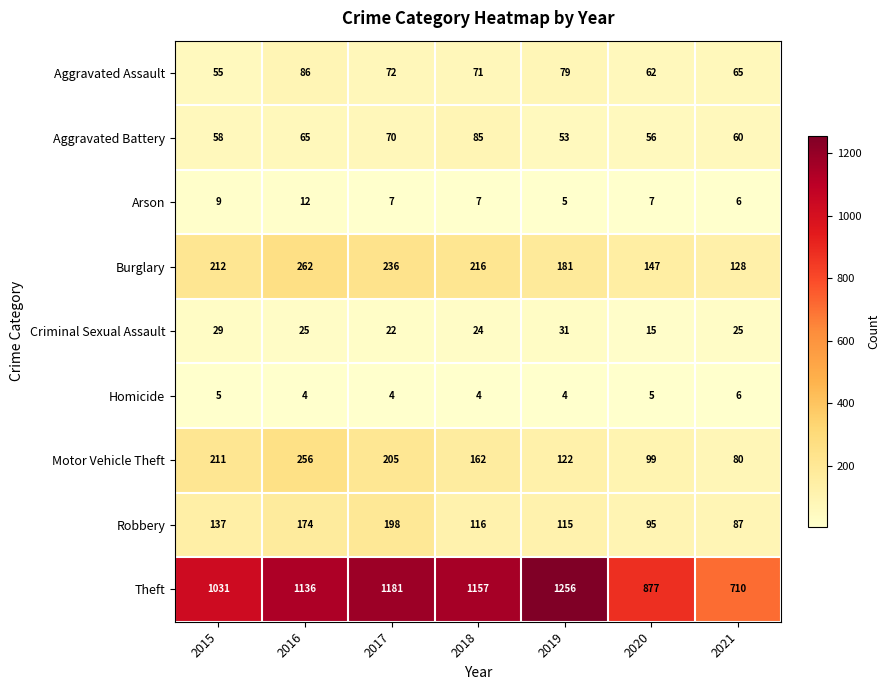

At which label does Motor Vehicle Theft first exceed 162?

2015